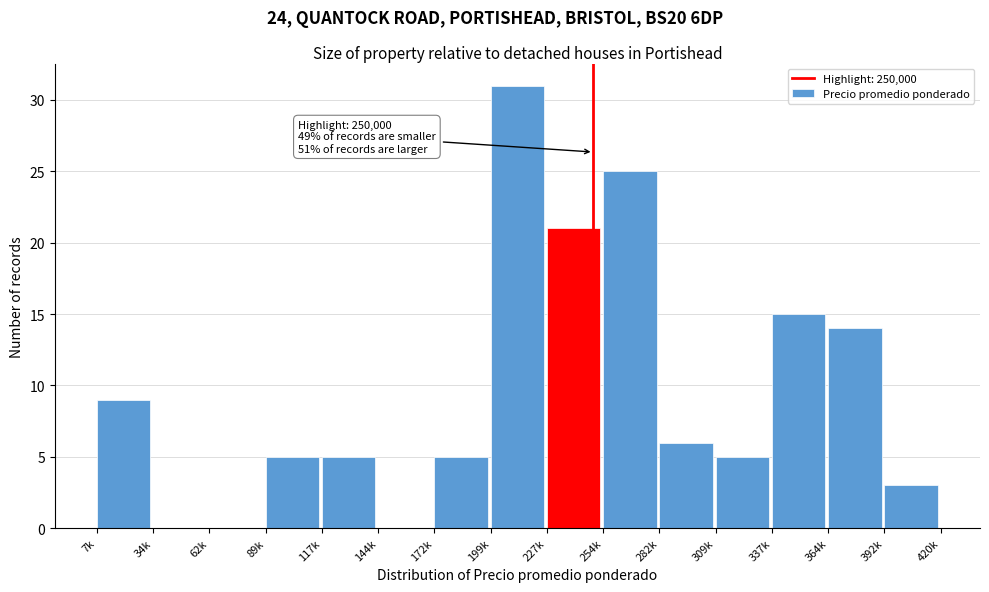

Reading left to right, extract all data points from this chart.

7k=9	34k=0	62k=0	89k=5	117k=5	144k=0	172k=5	199k=31	227k=21	254k=25	282k=6	309k=5	337k=15	364k=14	392k=3